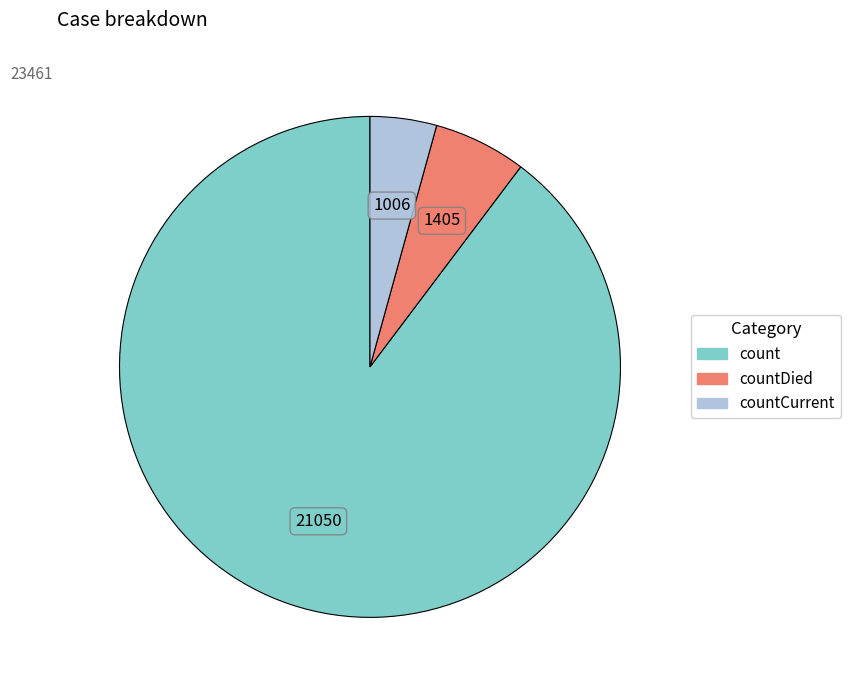

Does any single category account for the majority?

Yes